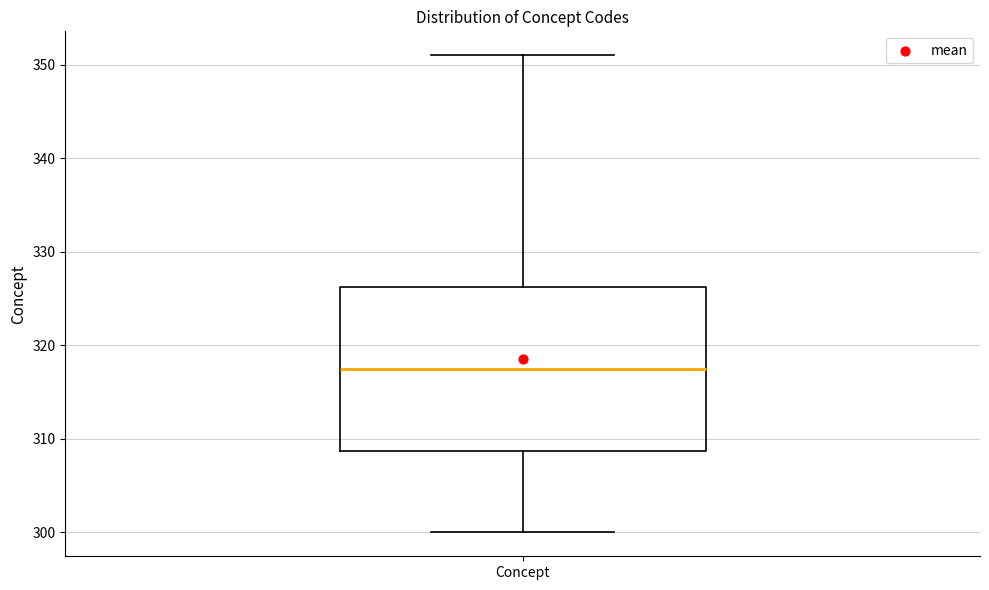

Where is the lower edge of the box for Concept on the y-axis? The values are not printed on the chart, so give them approximately, as read against the axis.

309